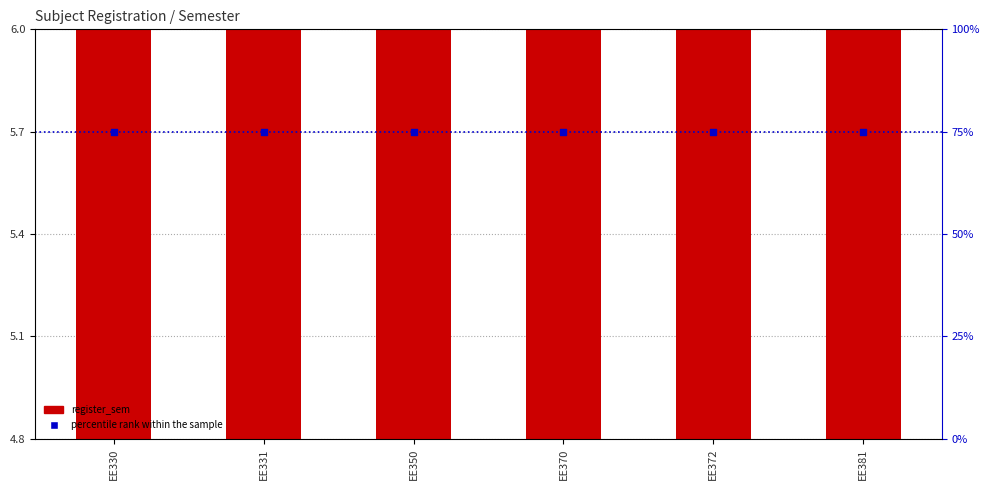

Which series has the largest total across all categories?

percentile rank within the sample